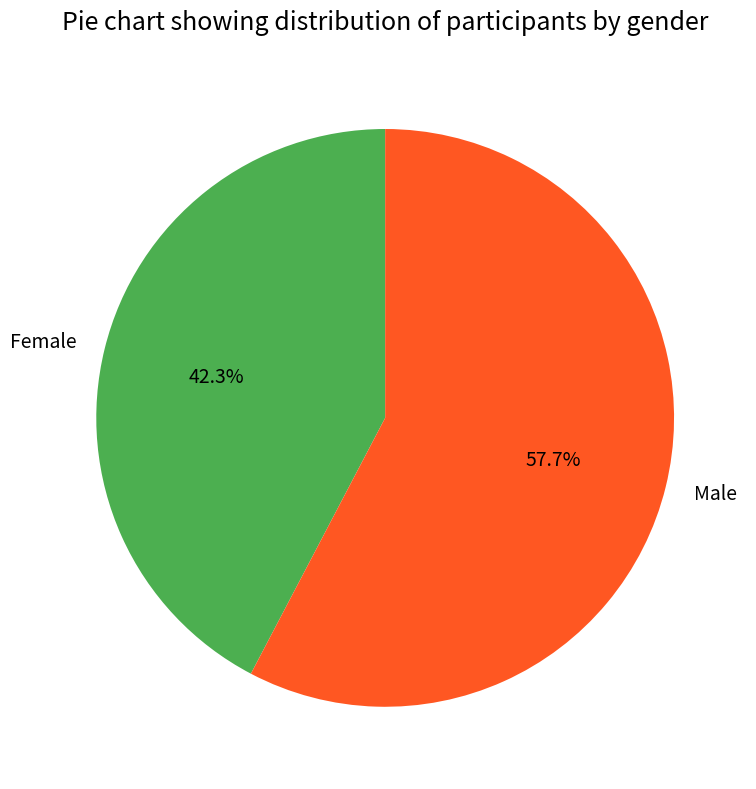

Count the number of slices in the pie.

2